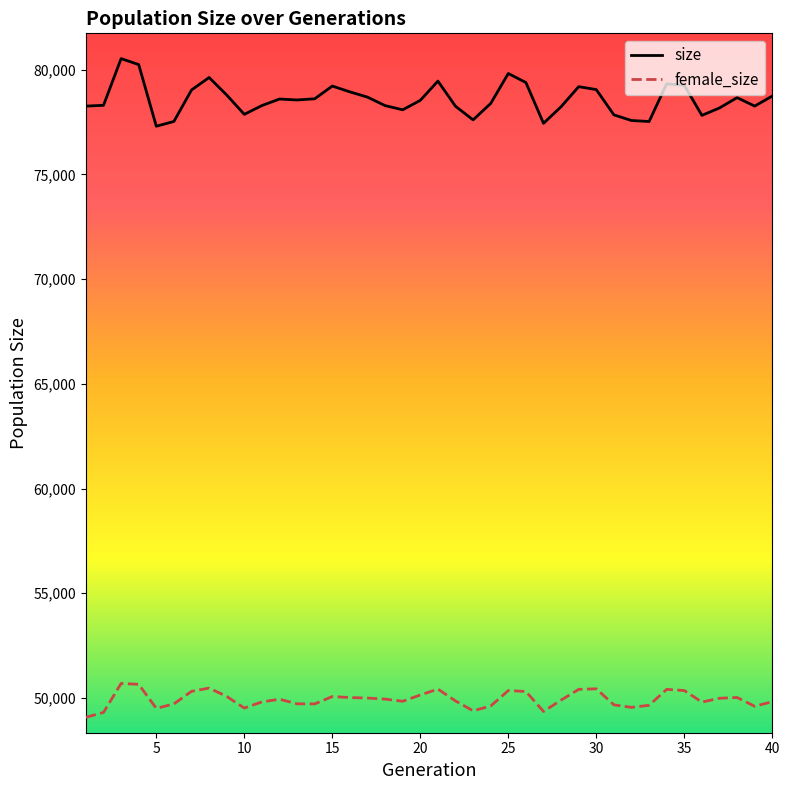

Which series has the widest spread of values?

size